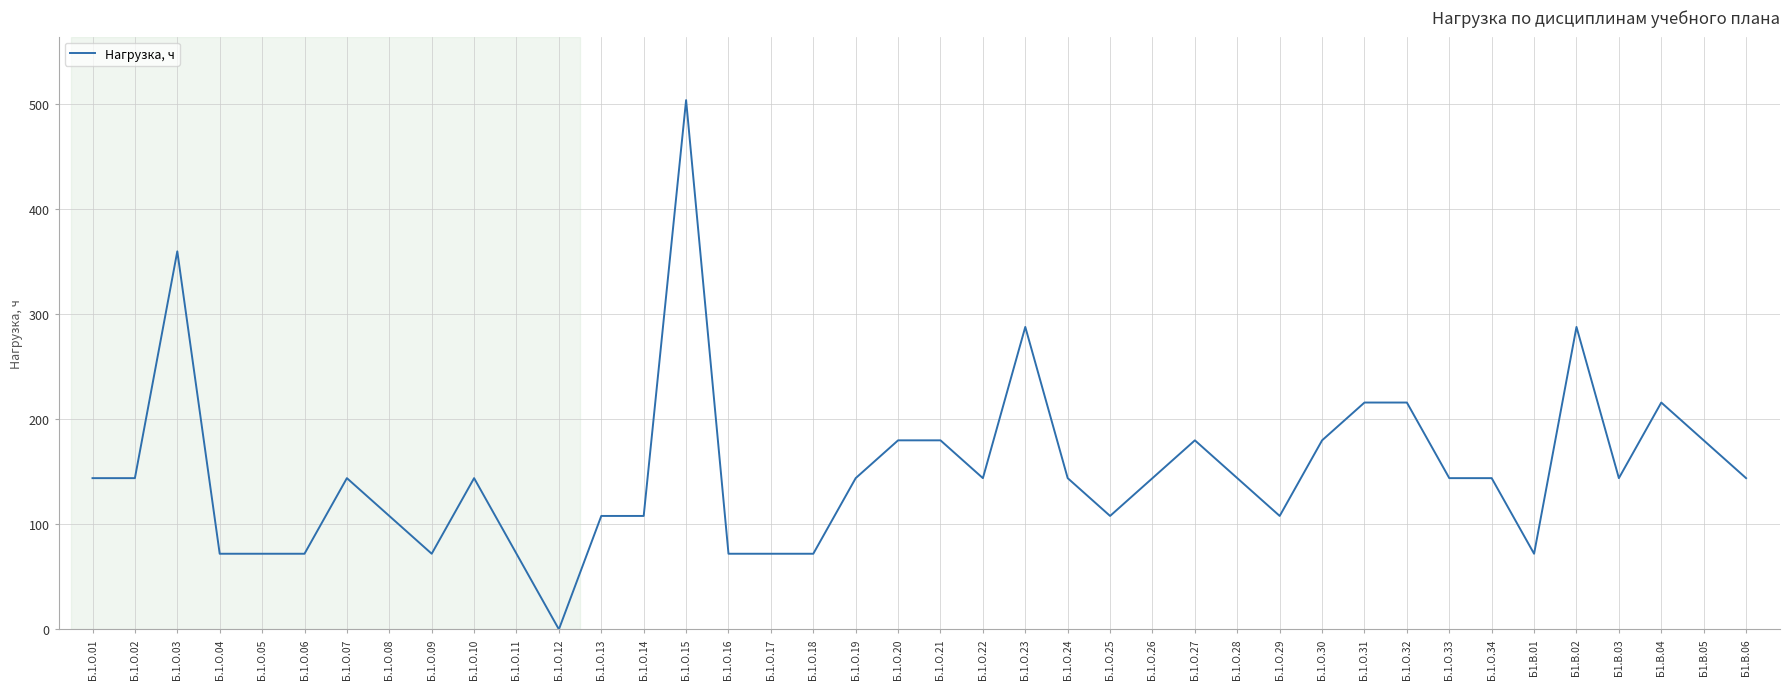

What position from the left is Б1.В.02?

36